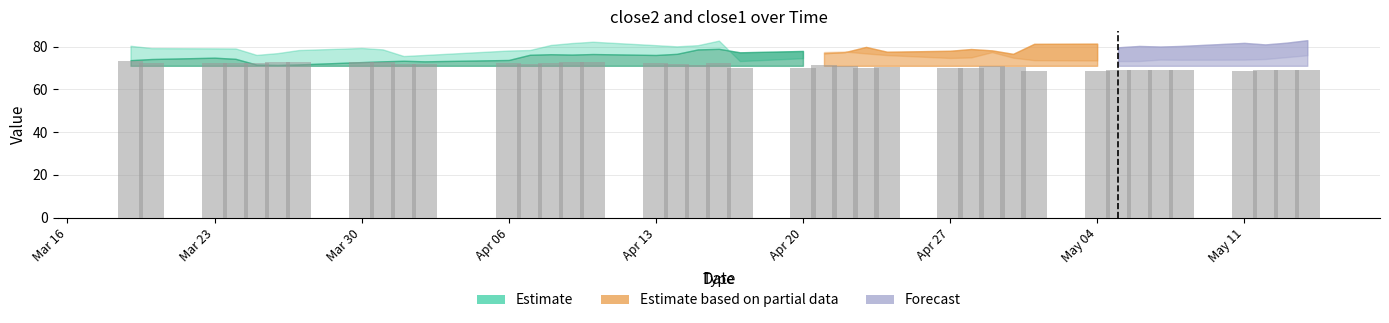

What is the difference between the second highest and minimum values?

4.4